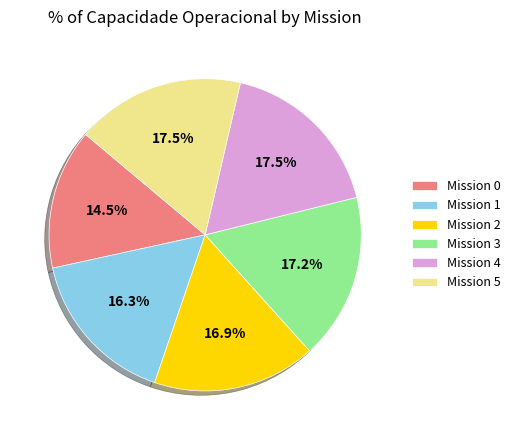

What is the total percentage of Mission 2 and Mission 3?

34.1%